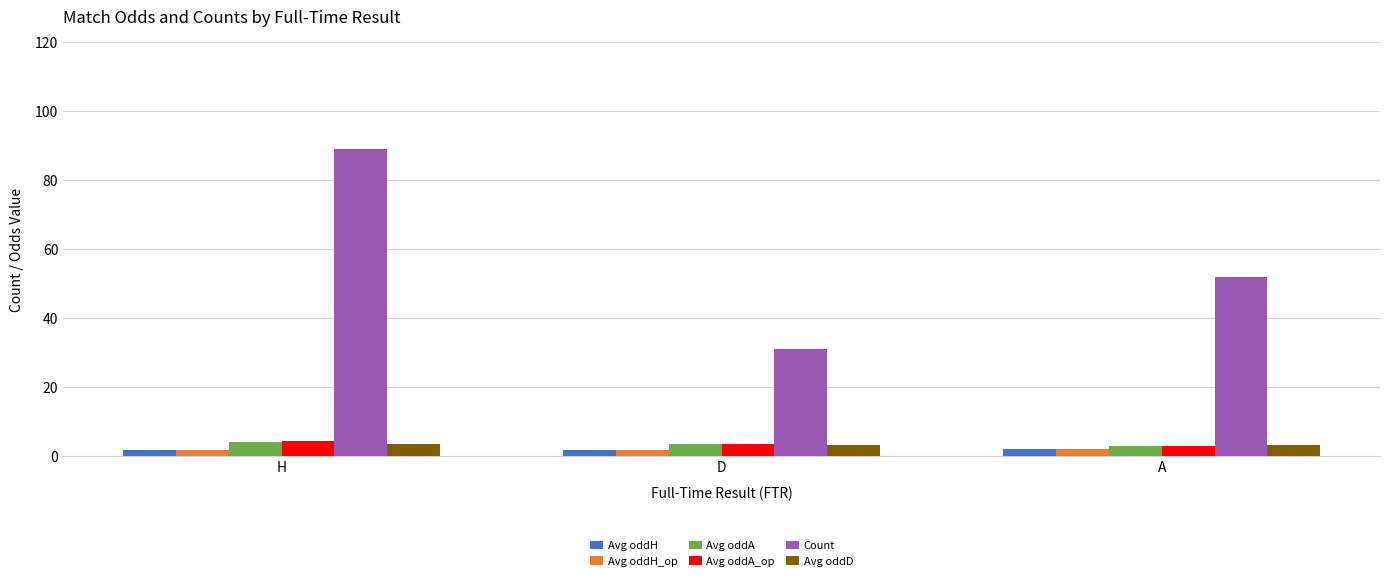

True or false: Avg oddA_op has a value of 3.5 at D.

True